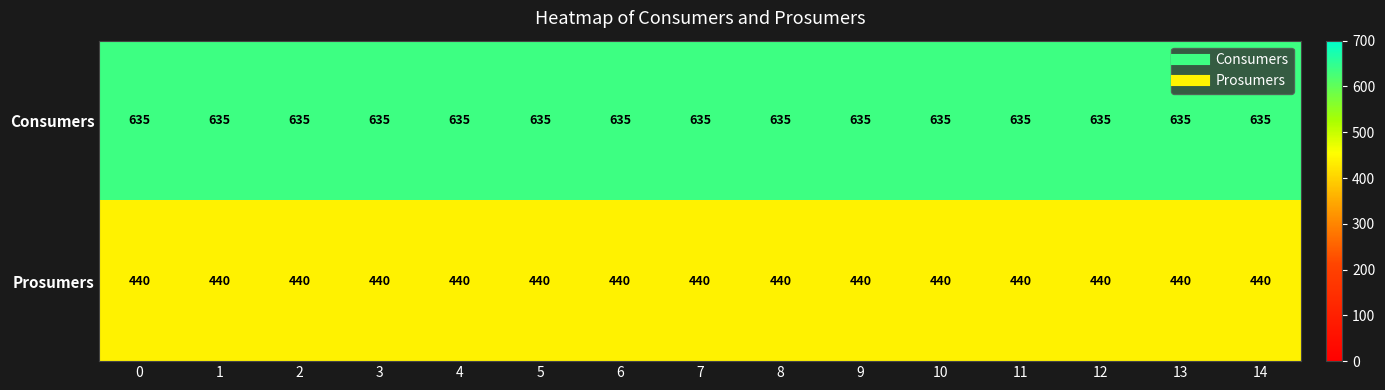

At 9, list the series in order from smallest to largest.

Prosumers, Consumers